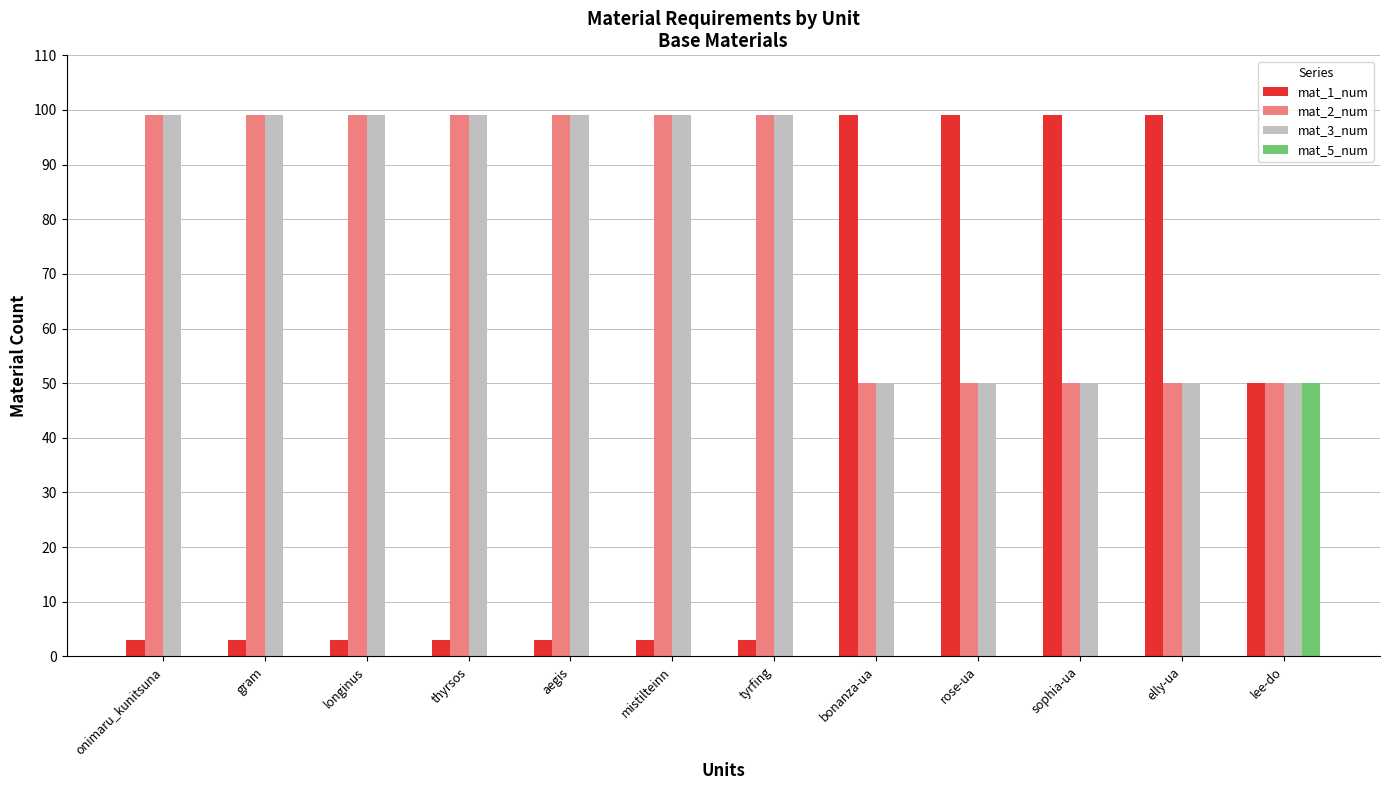

What is the sum of all mat_5_num values?

50